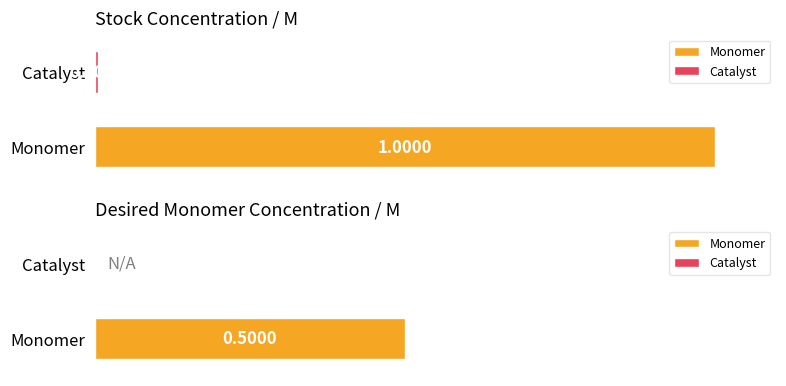

What is the difference between the DesiredMonomerConcentration/M values at Catalyst and Monomer?

0.5